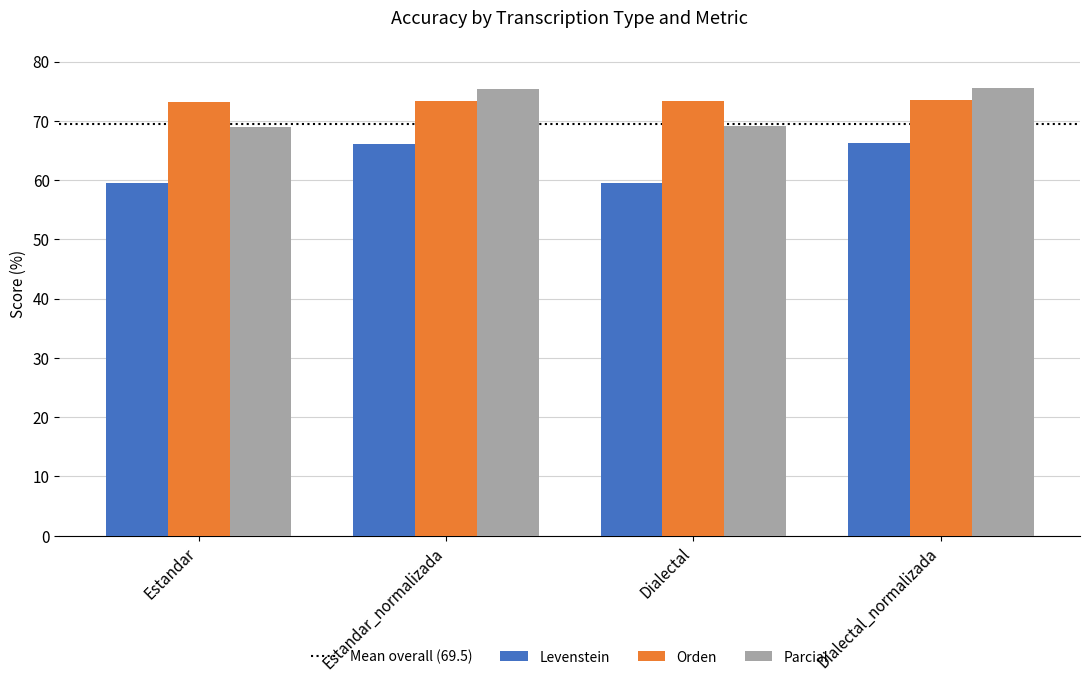

What is the approximate value of Parcial at Estandar_normalizada?

75.4